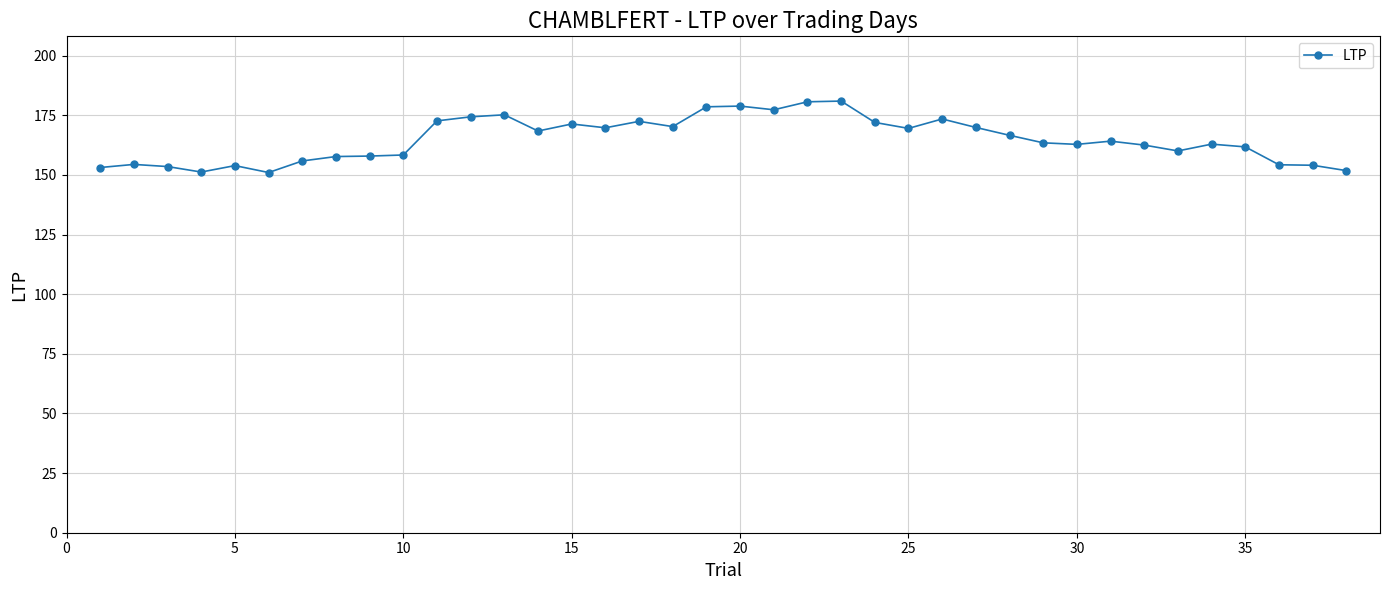

What is the value of the 2nd point from the left?

154.4